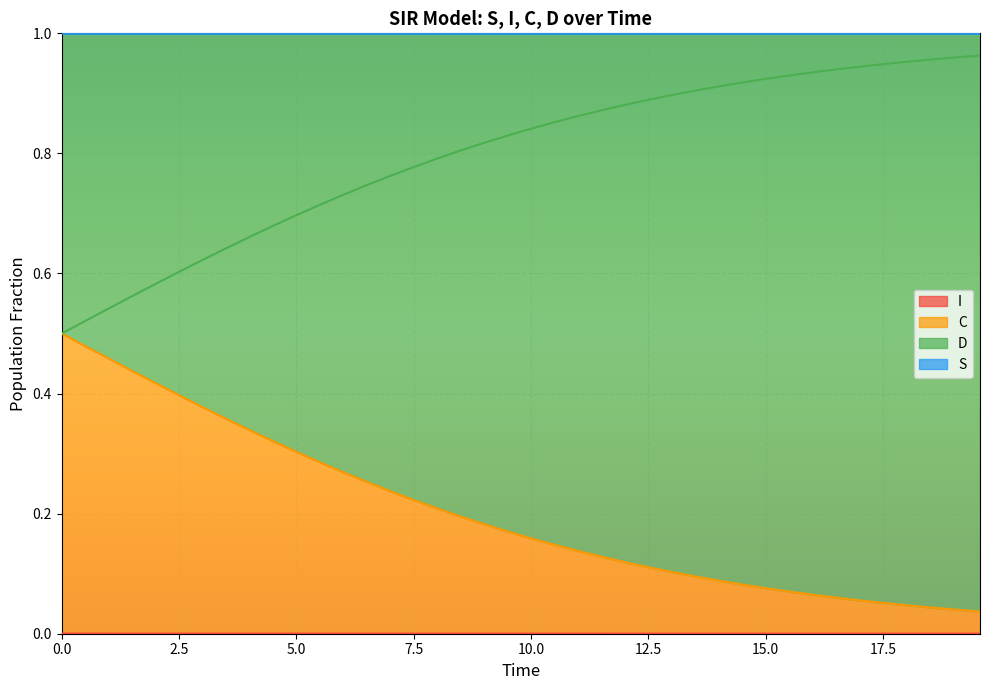

How many categories are shown in the chart?

40